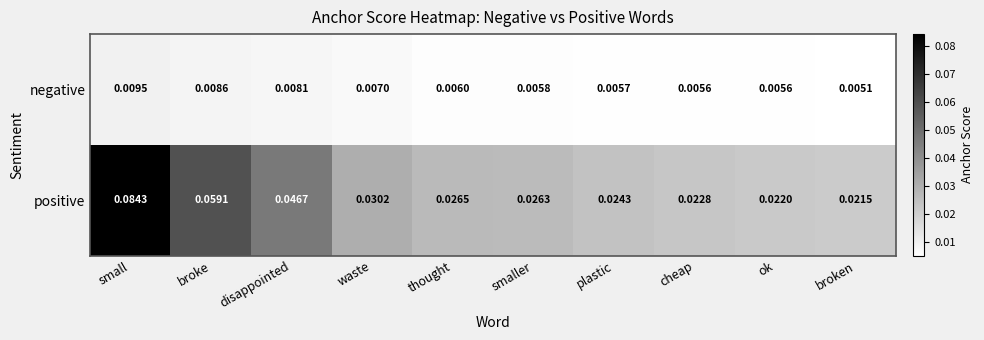

Which label corresponds to the smallest value in the chart?

broken